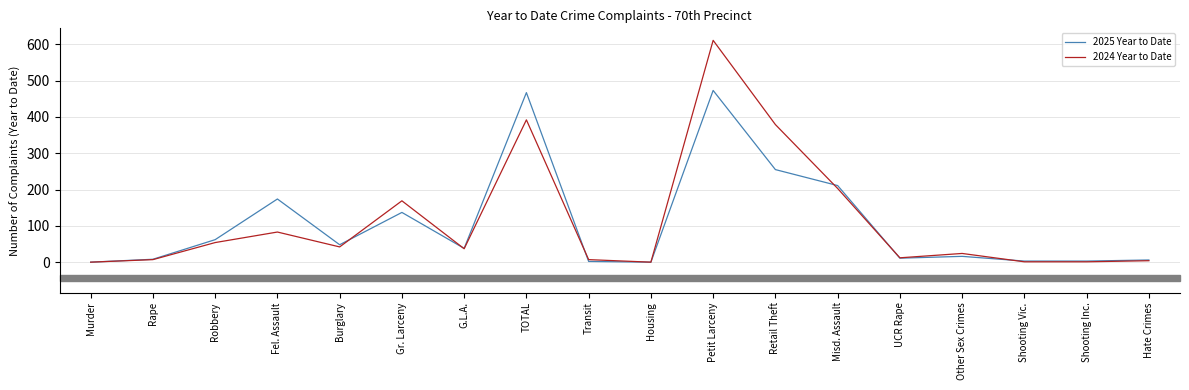

What is the approximate value of 2025 Year to Date at TOTAL, to the nearest 50?

450